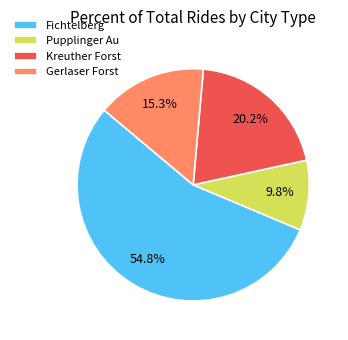

Combined, do Pupplinger Au and Fichtelberg account for over 50%?

Yes